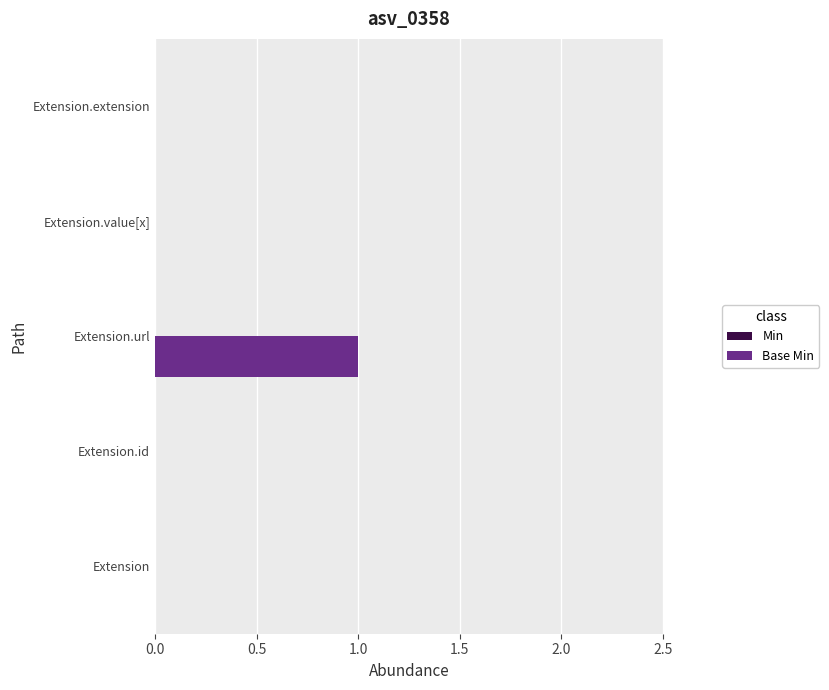

Which category has the highest value across all series?

Extension.url